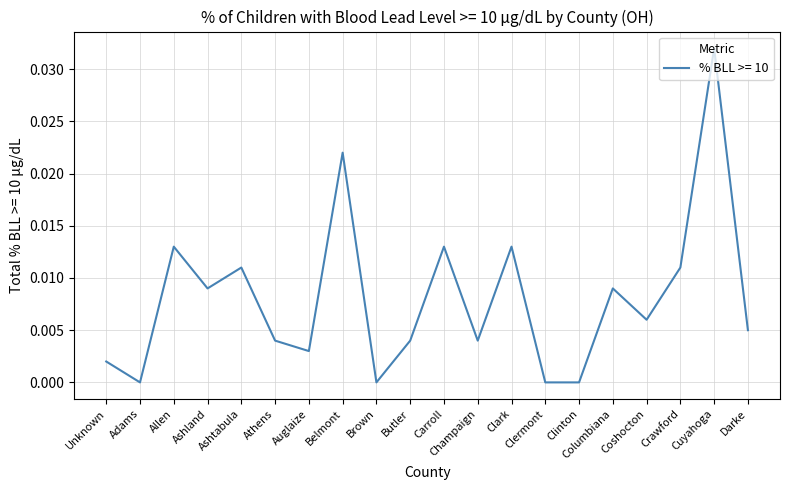

Which has a higher value, Carroll or Belmont?

Belmont